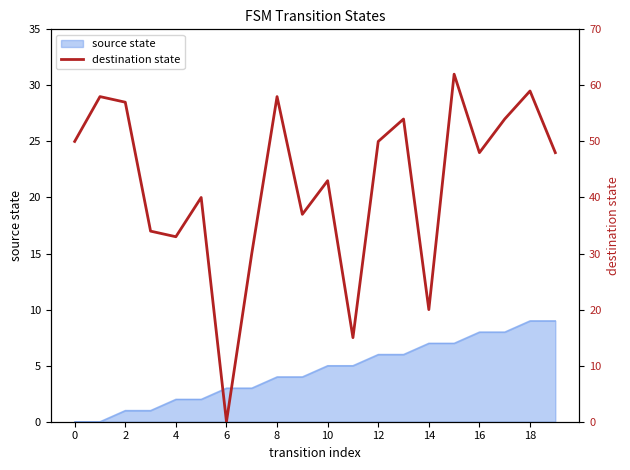

Approximately how many times larger is the value at 12 compared to 17?

0.9